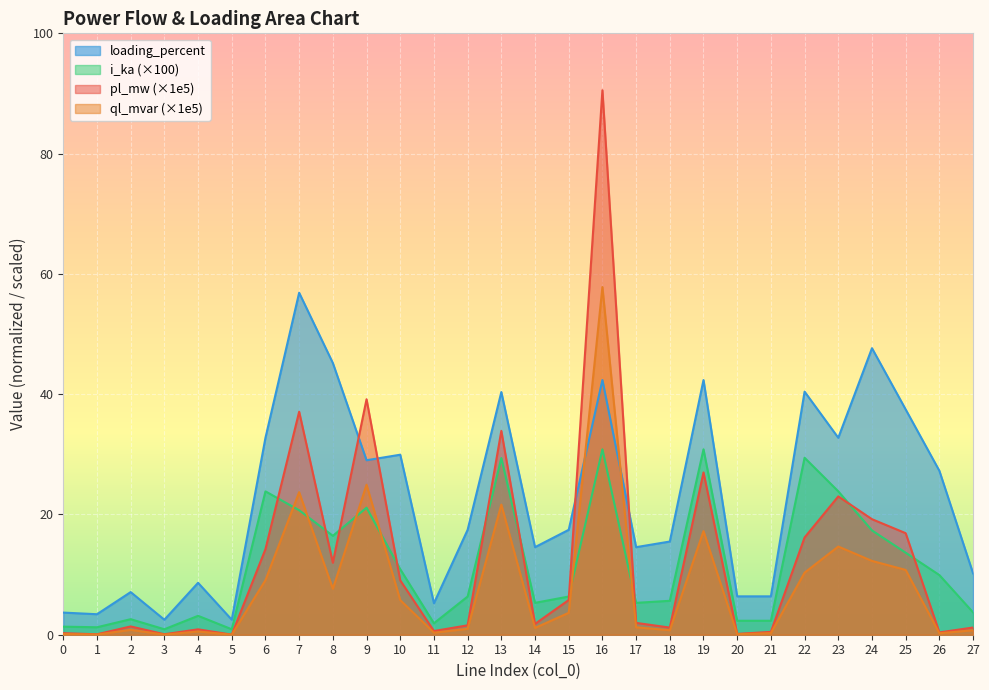

True or false: i_ka has more than 1 interior local peaks.

True